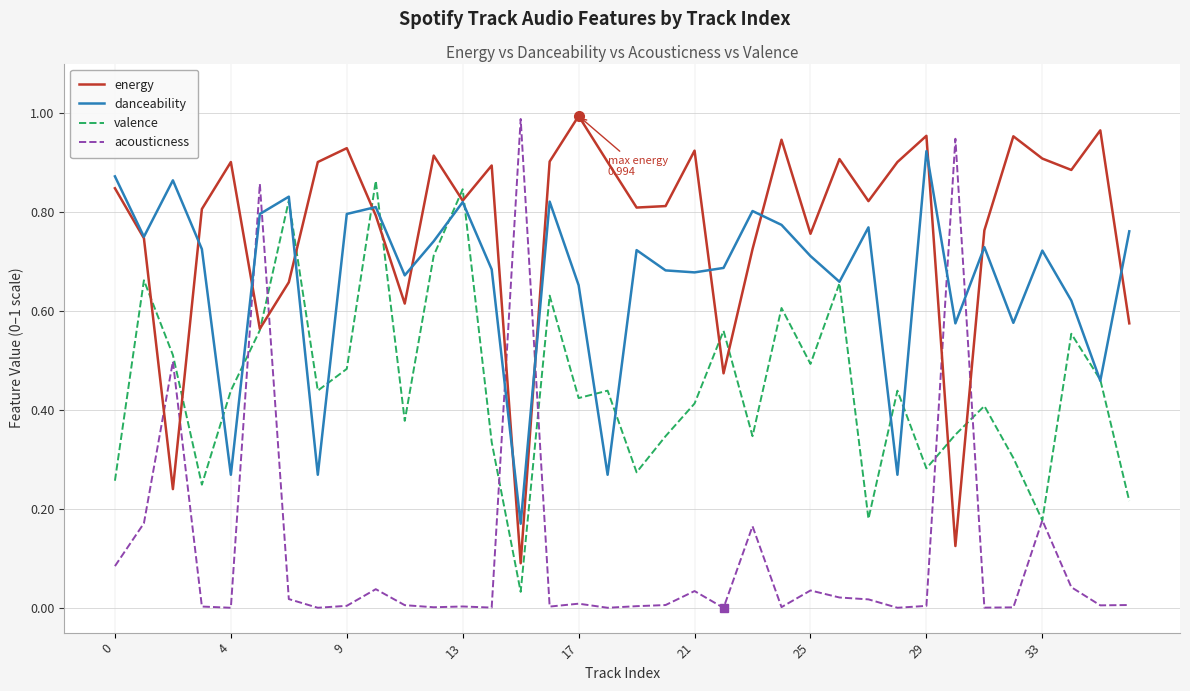

Rank the series by their average value, from lowest to highest.

acousticness, valence, danceability, energy